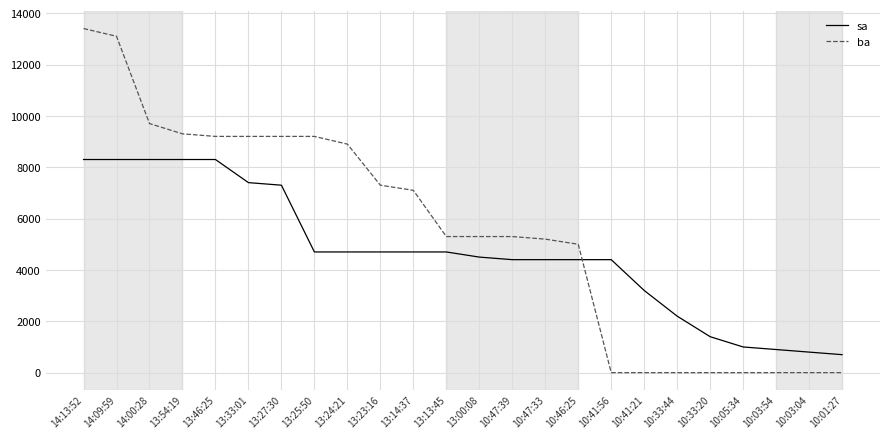

How many lines are shown in the chart?

2